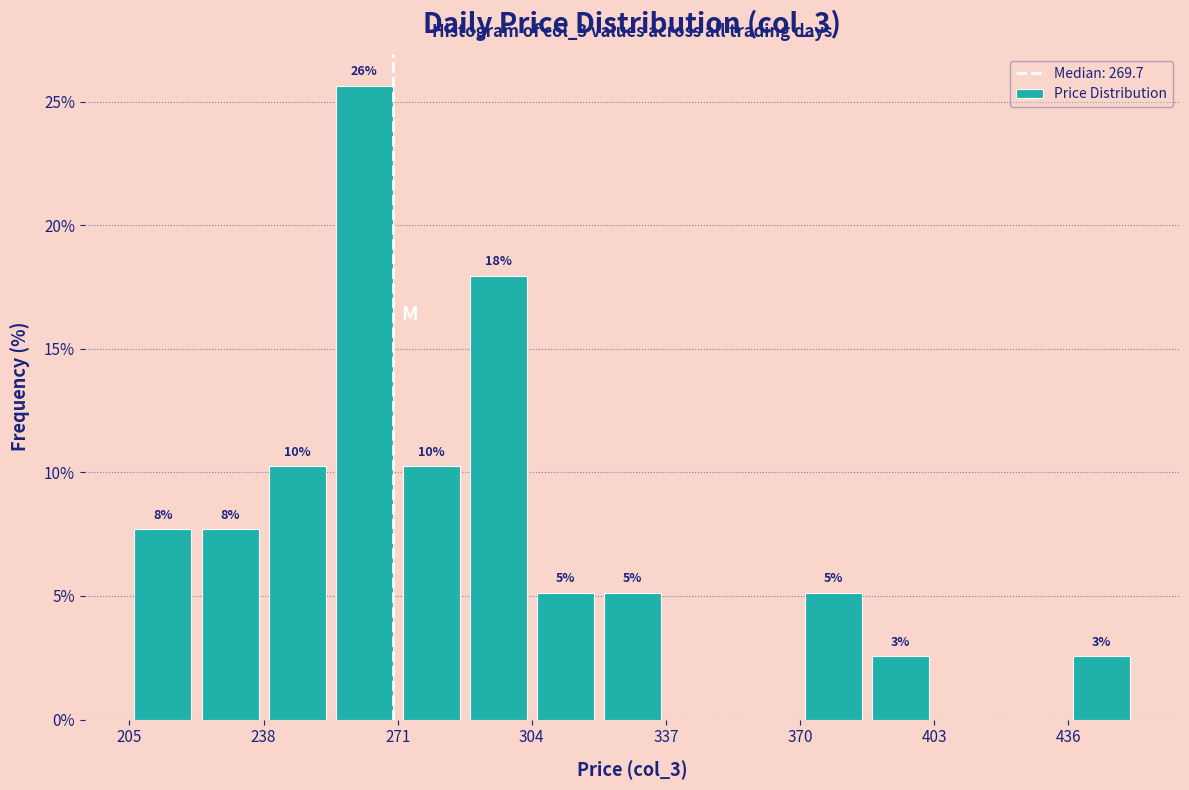

Around what value on the x-axis is the tallest bar? Give the approximate position of its centre, as read against the axis.

265